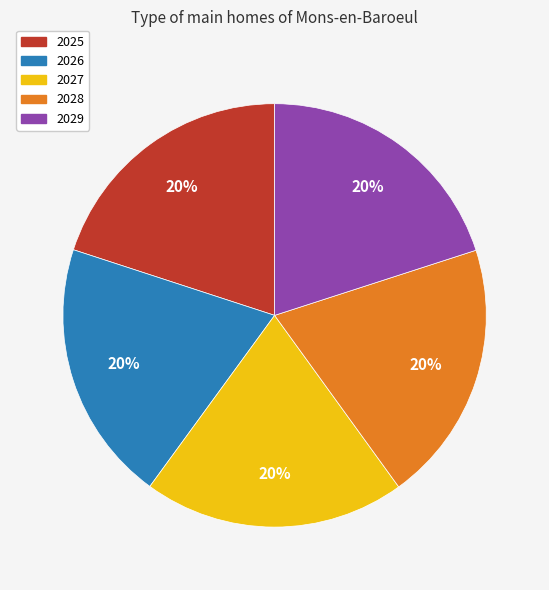

Is it true that 2029 is 20% of the pie?

True